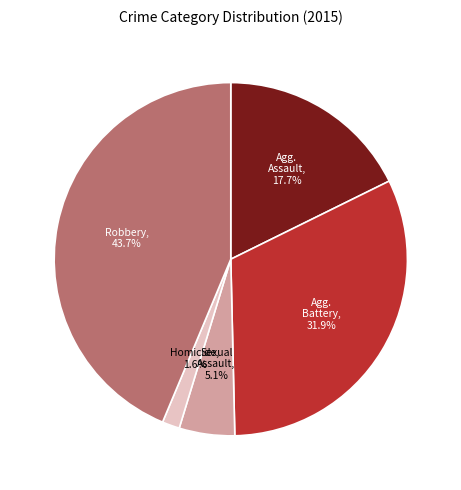

Does any single category account for the majority?

No